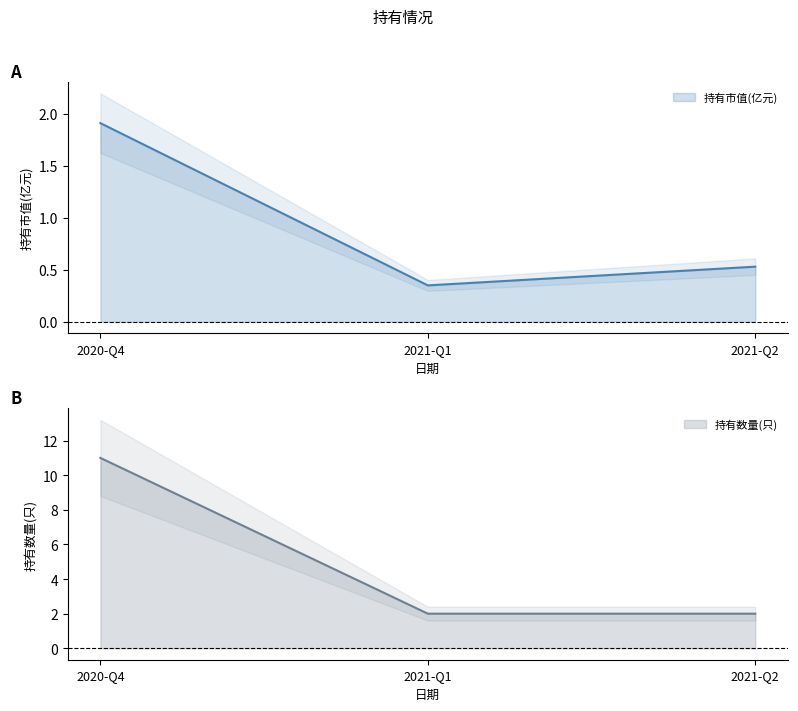

What is the label of the 2nd point from the left?

2021-Q1